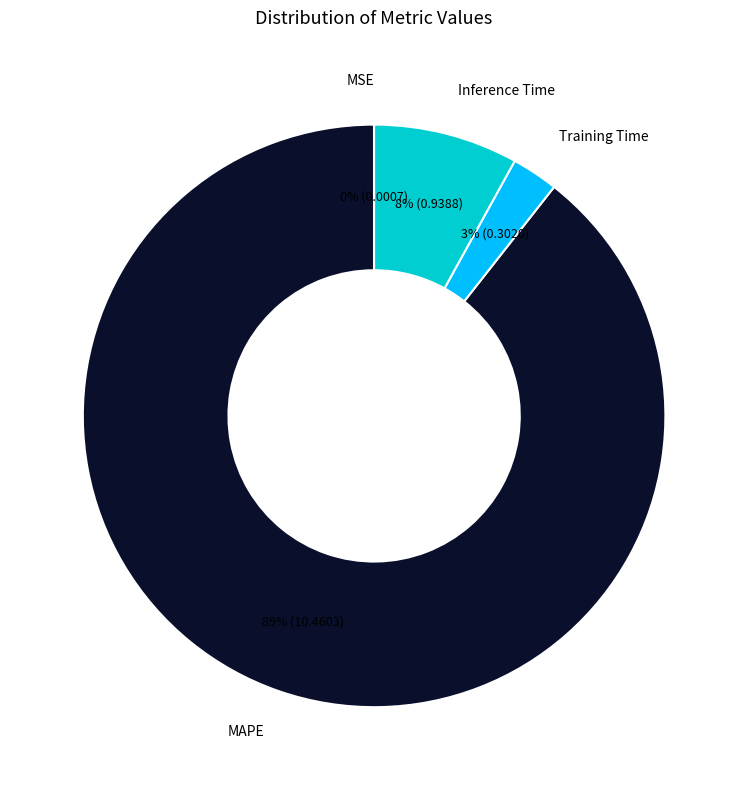

True or false: Inference Time accounts for 1% of the total.

False